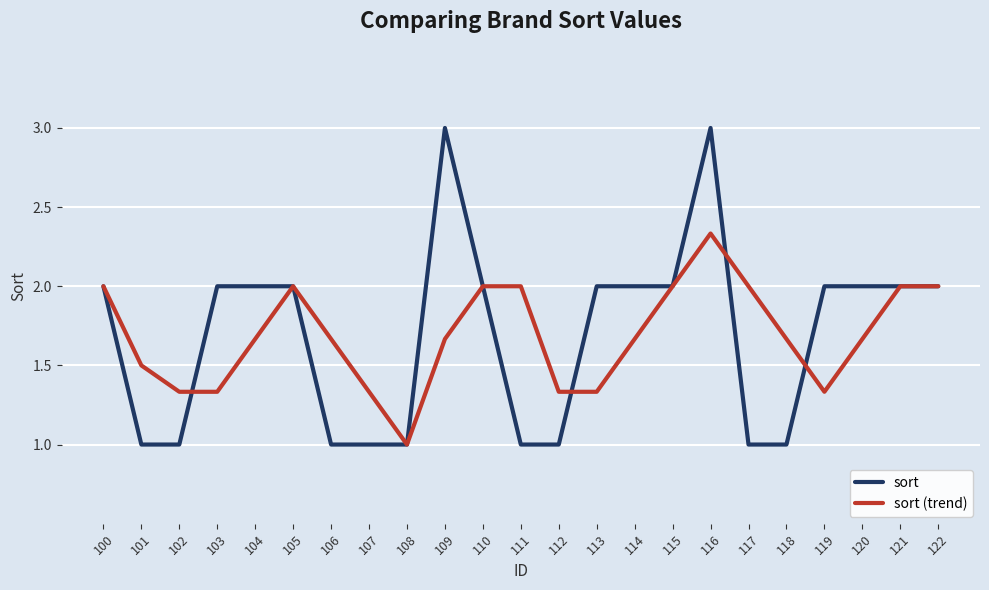

What is the sum of the sort values at 120 and 107?

3.0